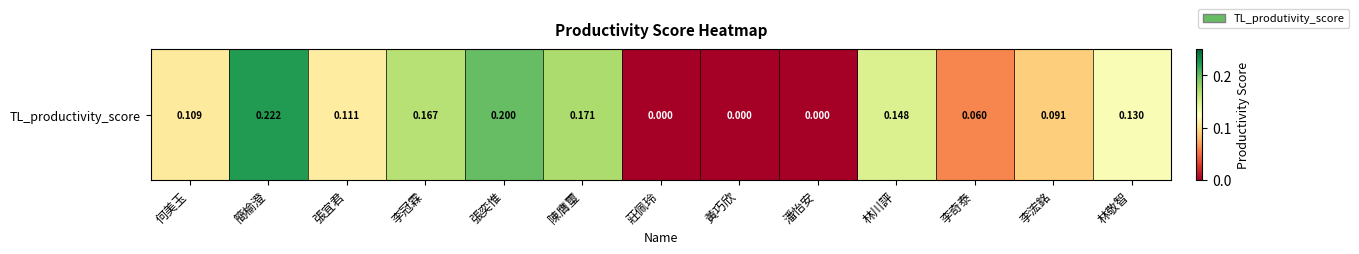

The value at 李奇泰 is 0.1. True or false?

True